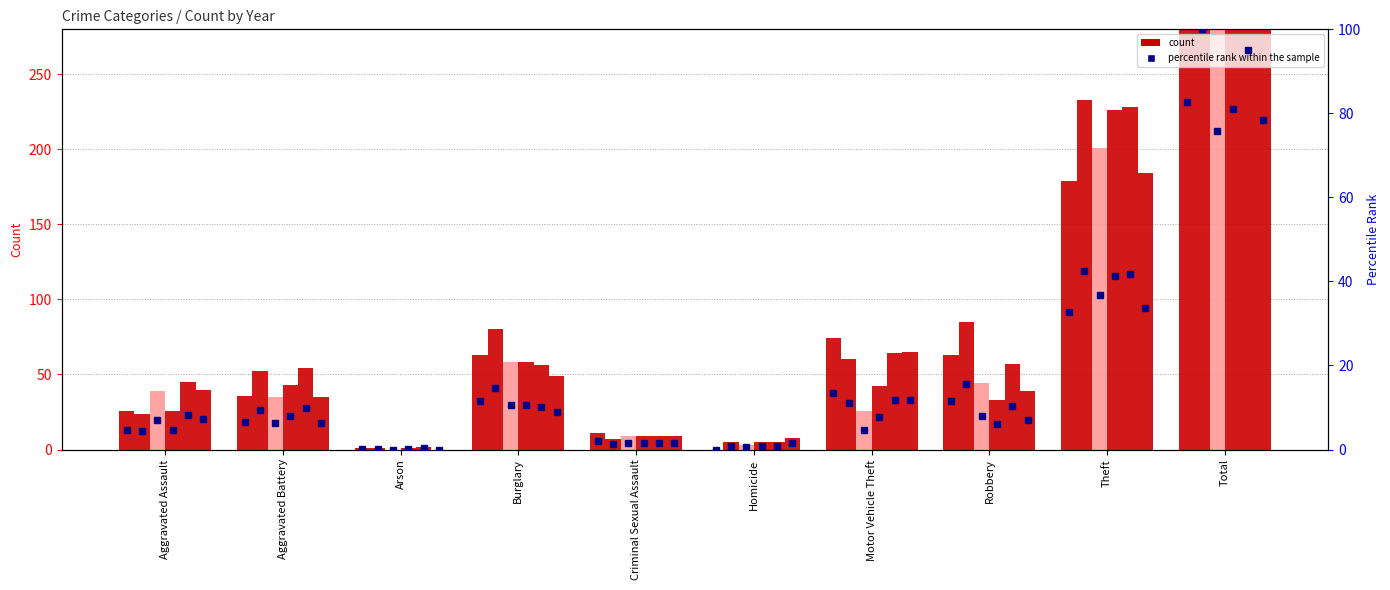

What is the label of the 6th bar from the left?

Homicide